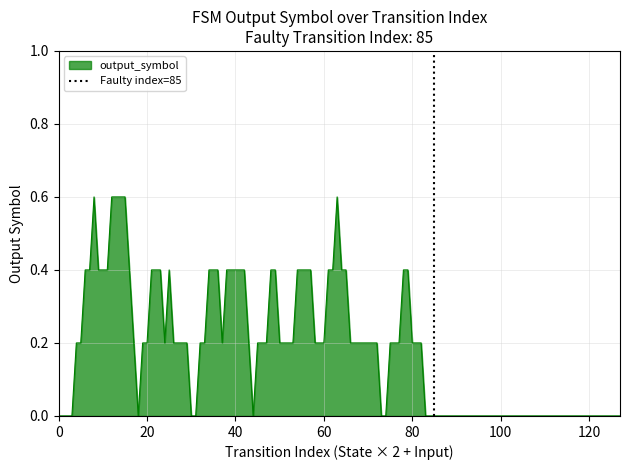

How many lines are shown in the chart?

1